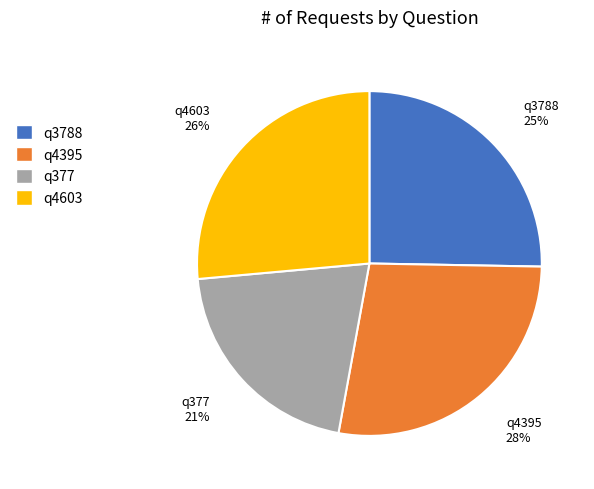

Count the number of slices in the pie.

4